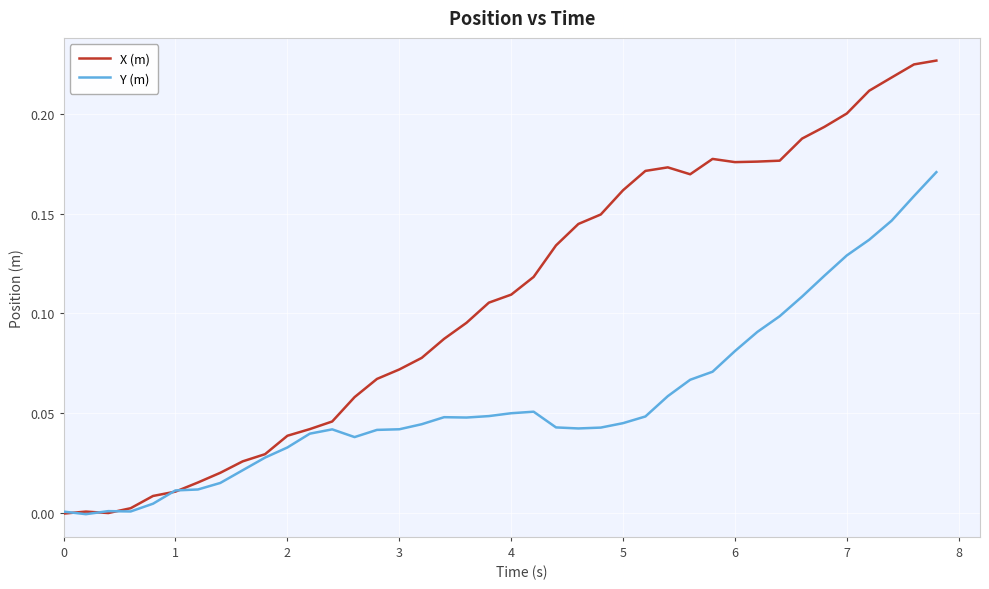

How many intersections are there between Y (m) and X (m)?

5